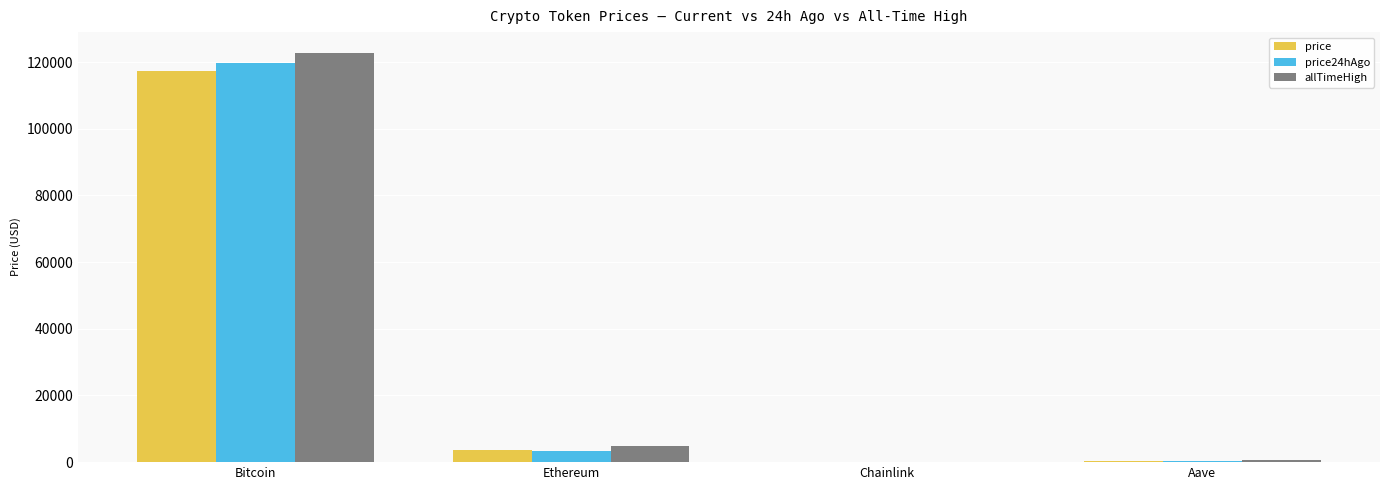

What is the greatest value displayed?

122838.0